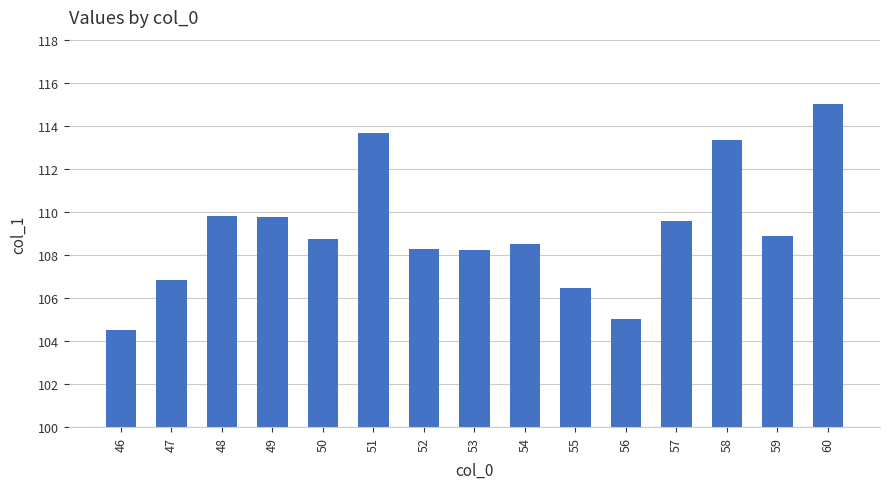

How many distinct data groups are displayed?

1